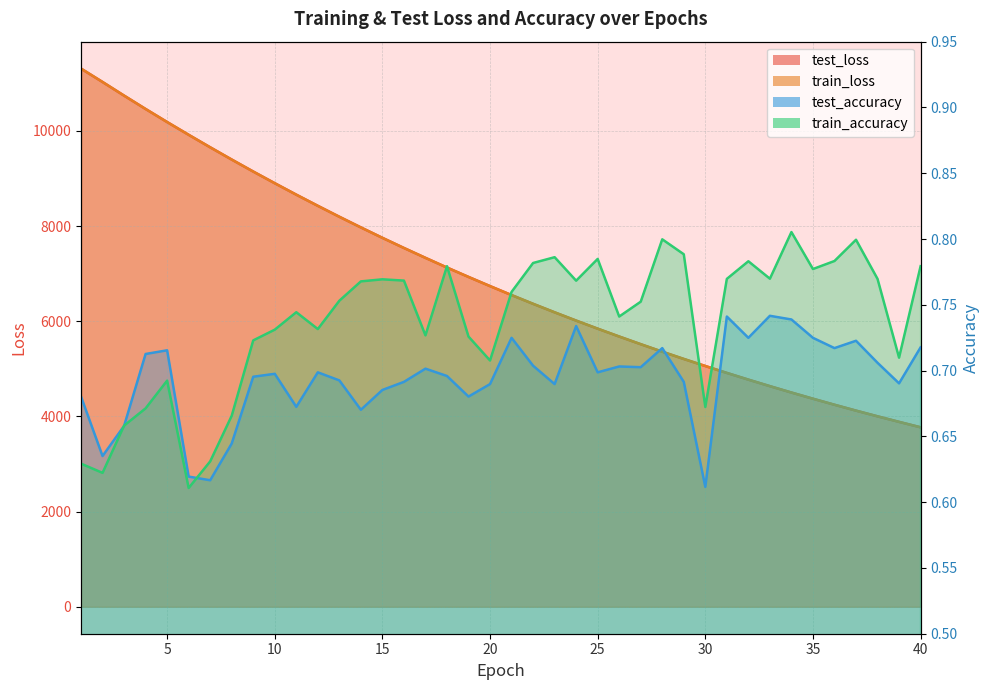

At which category is the sum across all series the highest?

1